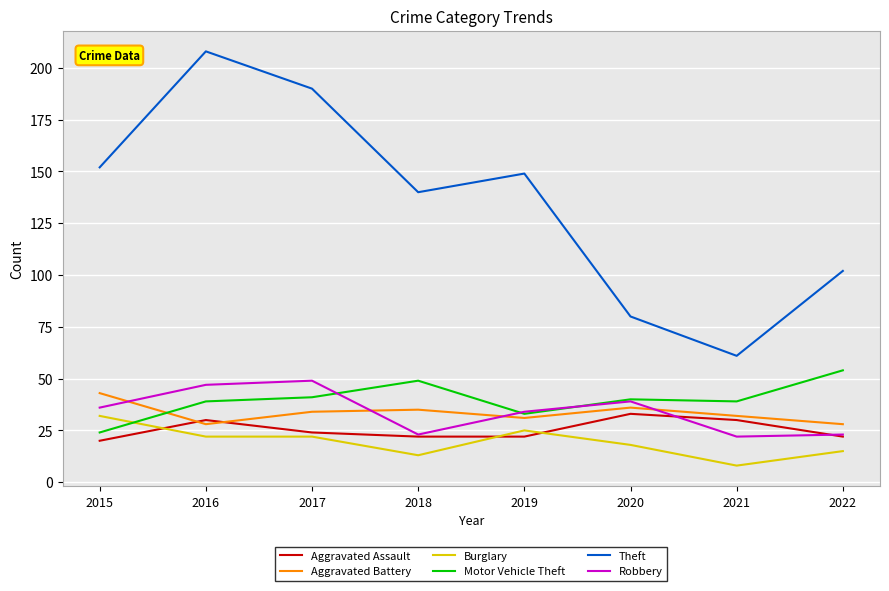

What is the spread (max minus min) of values at 2016?

186